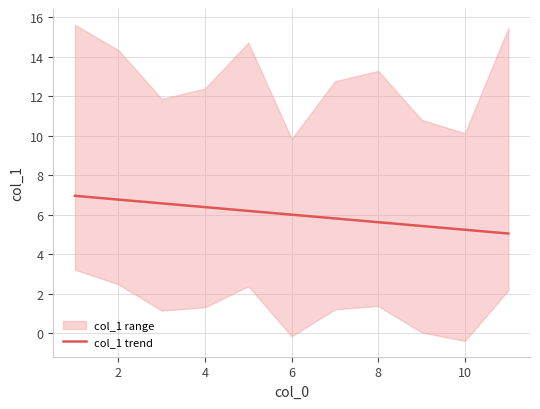

What is the difference between the second highest and minimum values?

1.7